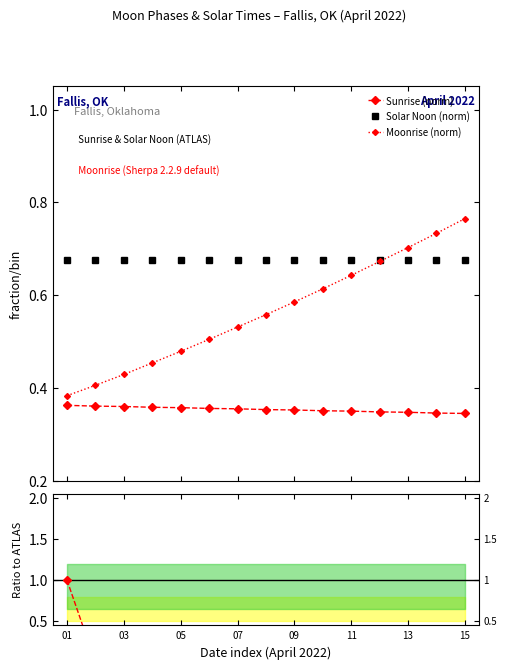

True or false: Sunrise (norm) and Moonrise (norm) cross at least once.

False